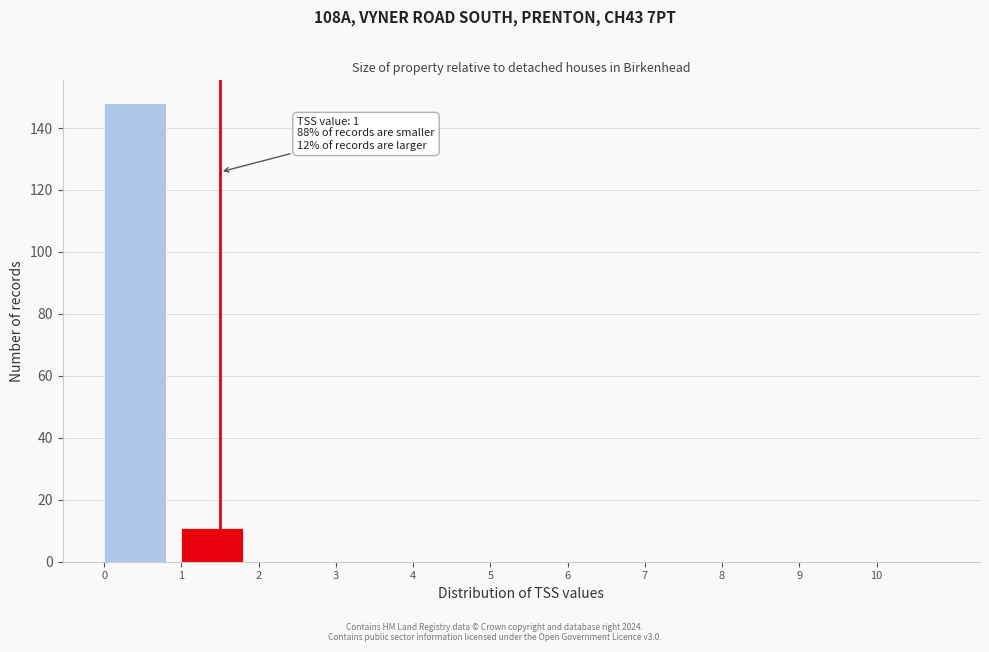

Which range on the x-axis has the tallest bar?

0 to 1